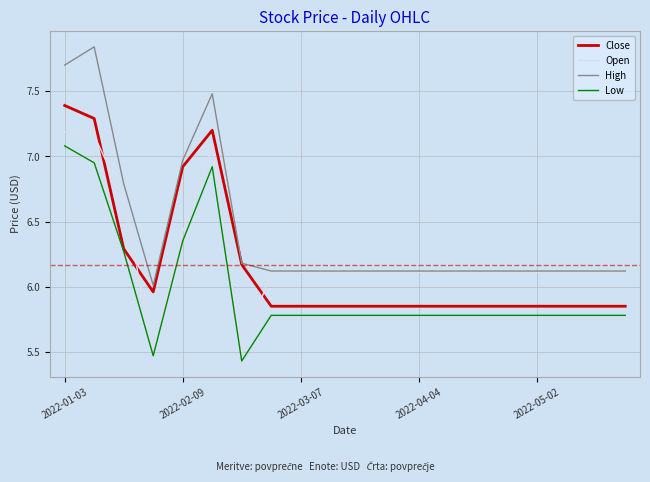

Which series has the widest spread of values?

High